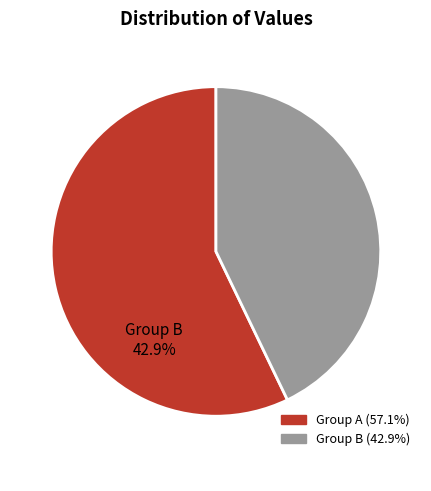

How many segments does this pie chart have?

2